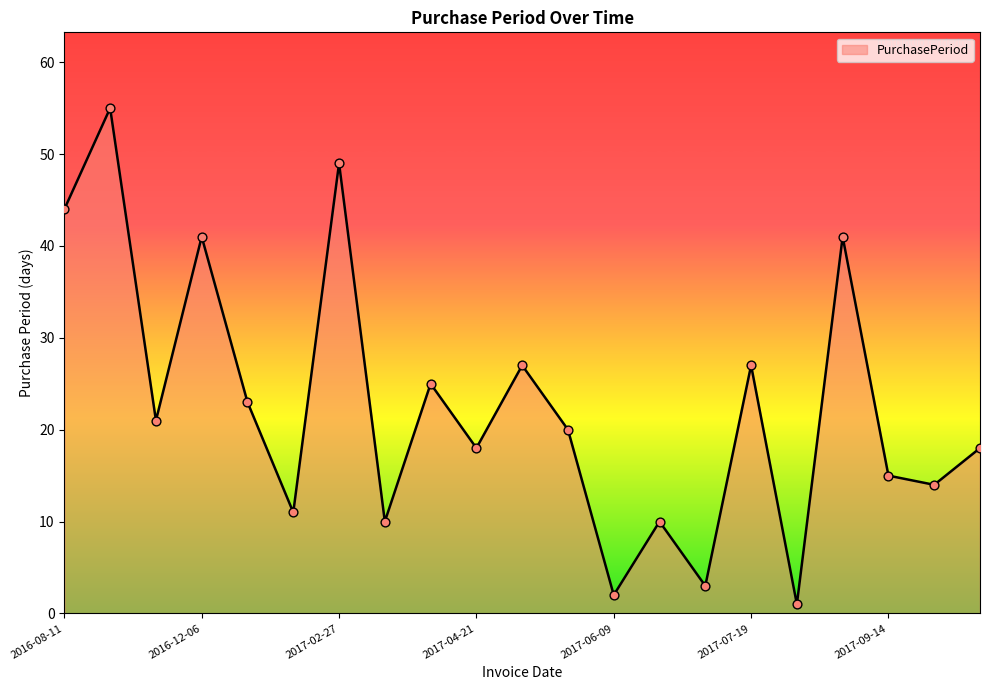

What is the maximum value shown in the chart?

55